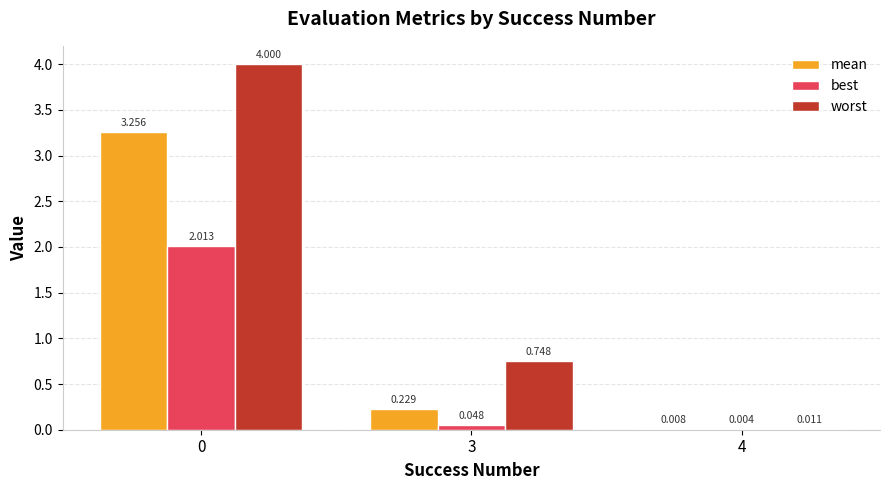

Between 0 and 4, which series saw the biggest shift?

worst